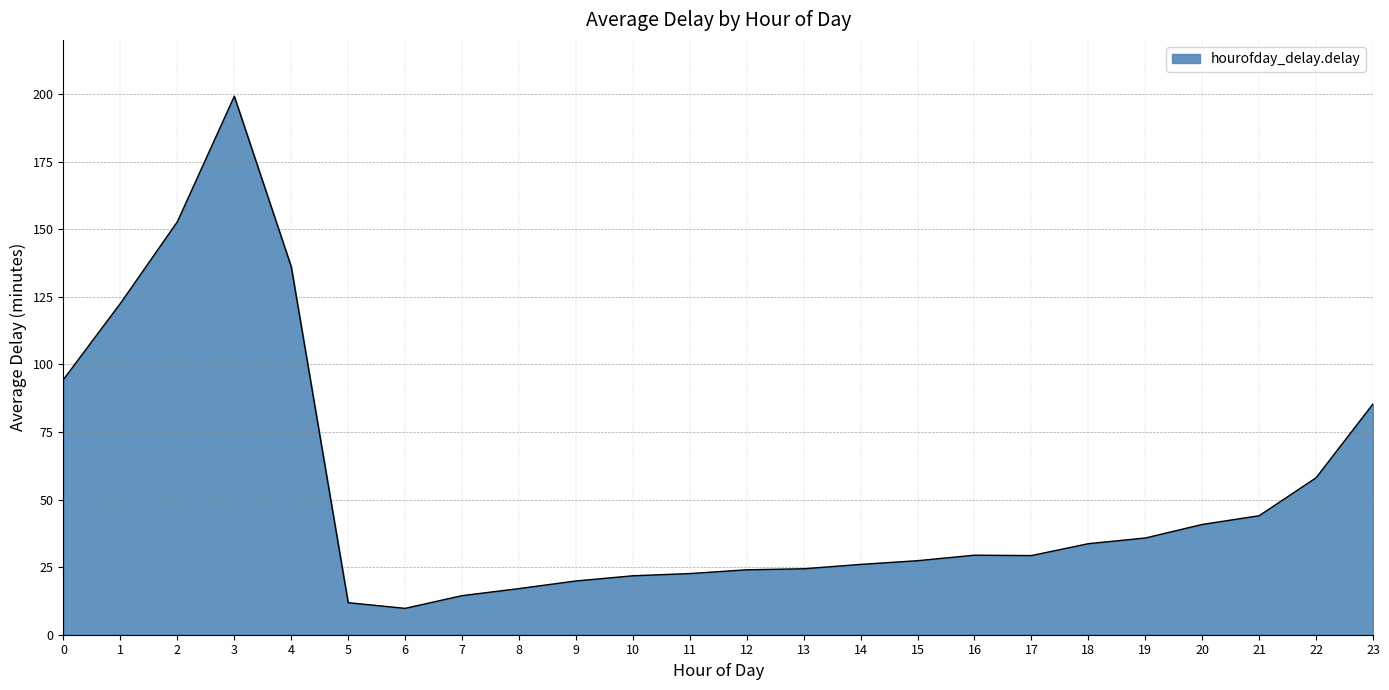

Approximately how many times larger is the value at 5 compared to 9?

0.6